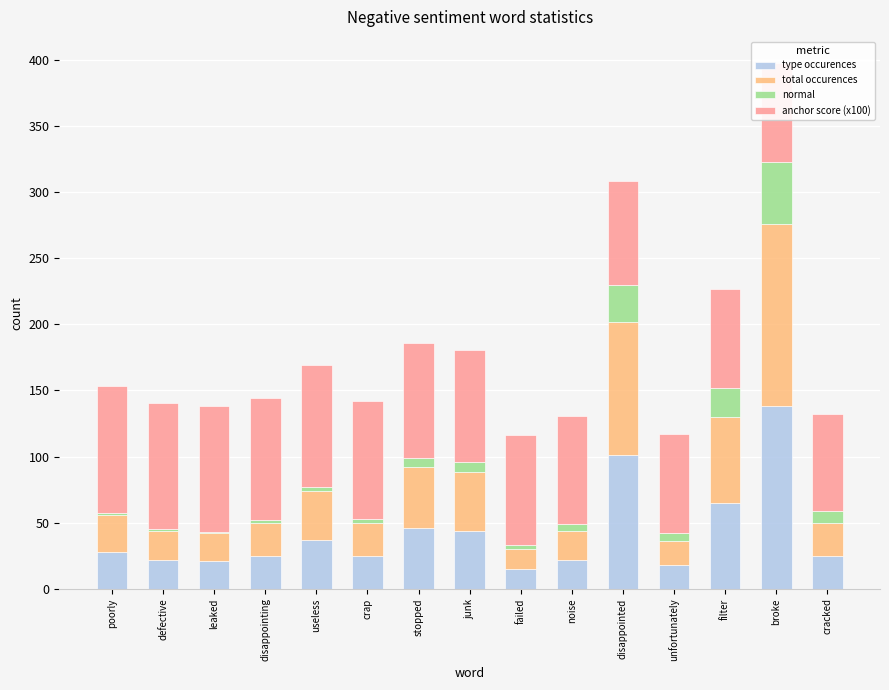

At which category is the sum across all series the highest?

broke